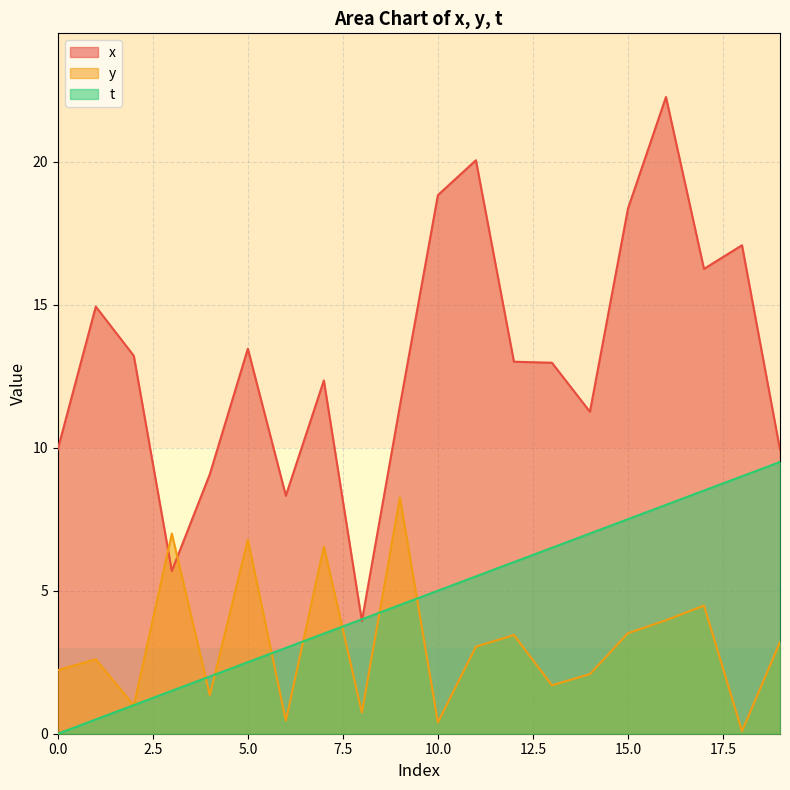

At which label does y reach its minimum?

18